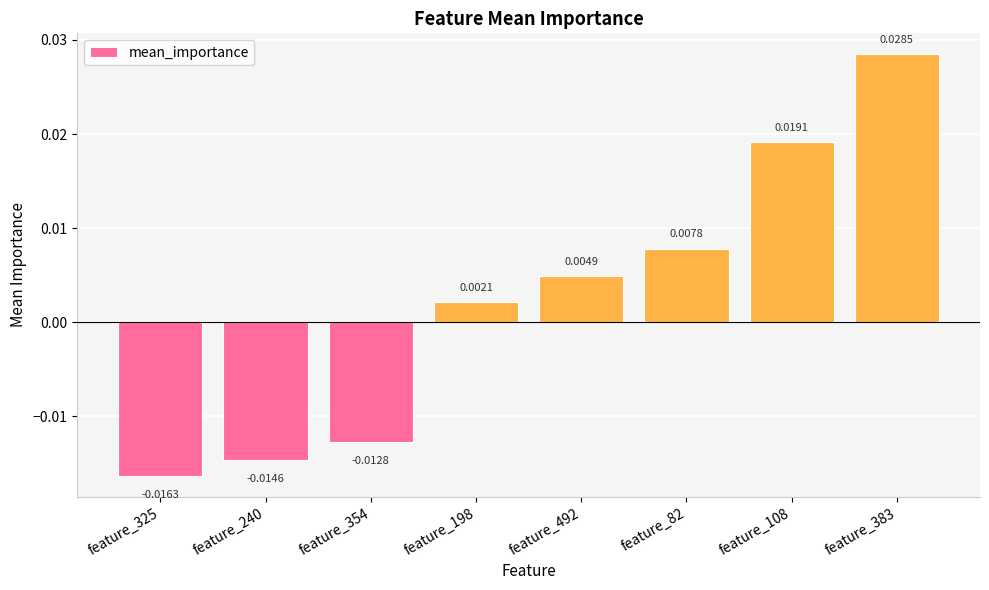

Are the bars horizontal?

No